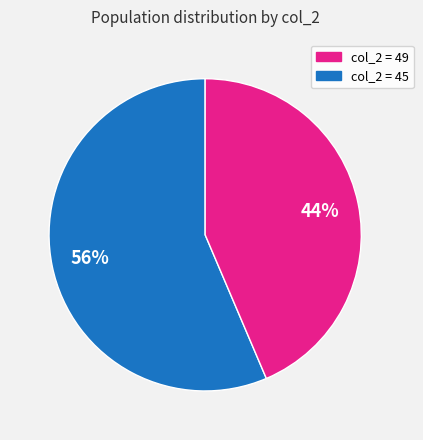

Is there any slice that represents more than half of the pie?

Yes